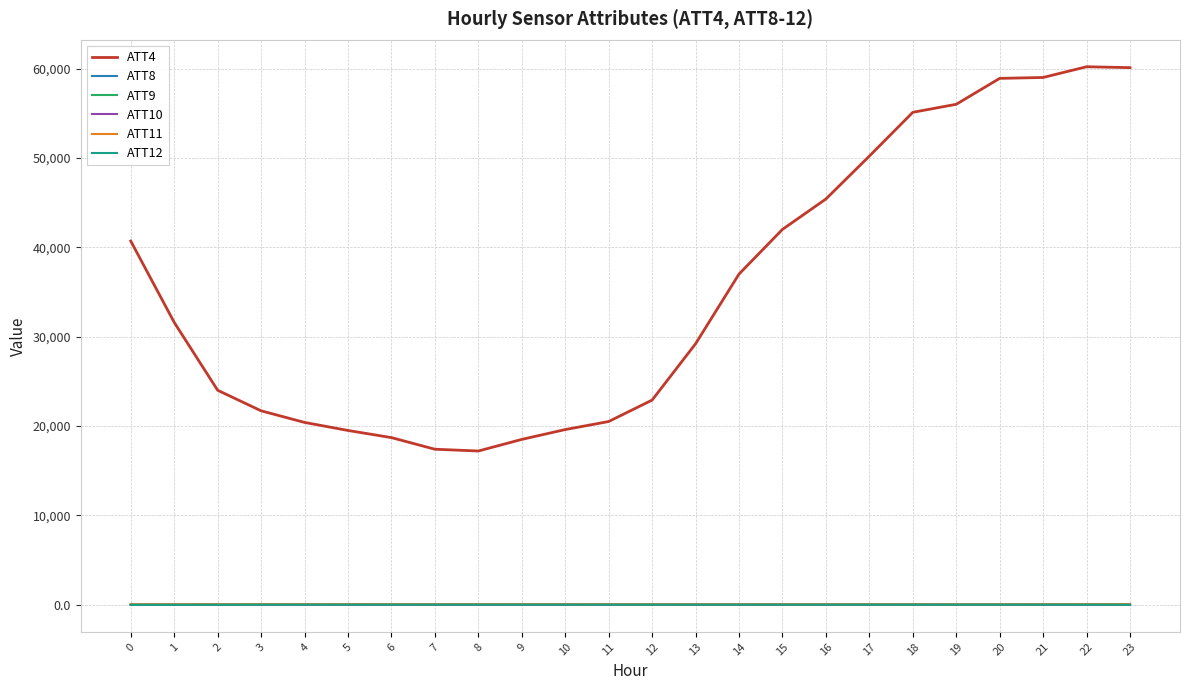

True or false: ATT8 and ATT4 intersect in this chart.

False